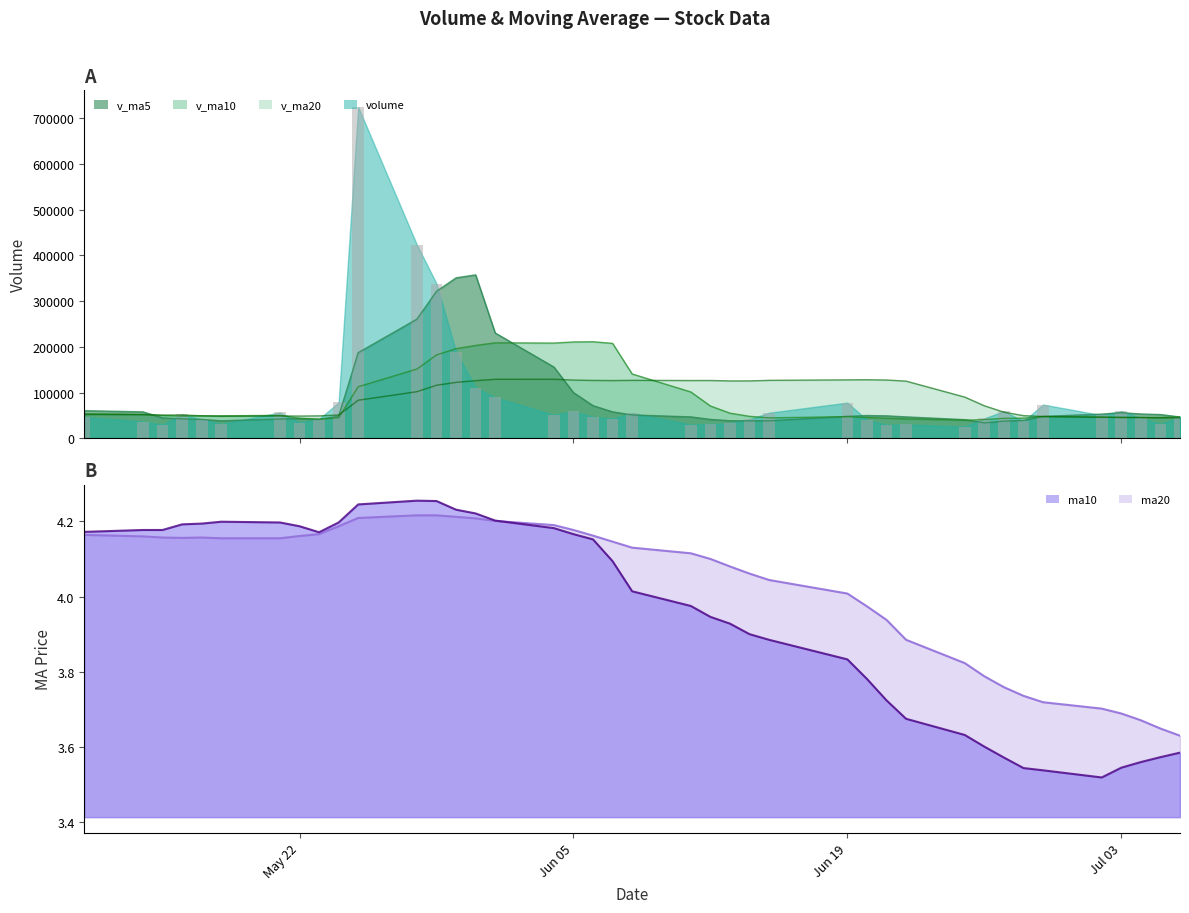

What is the value of the ma20 bar at the 13th from the left?

4.2